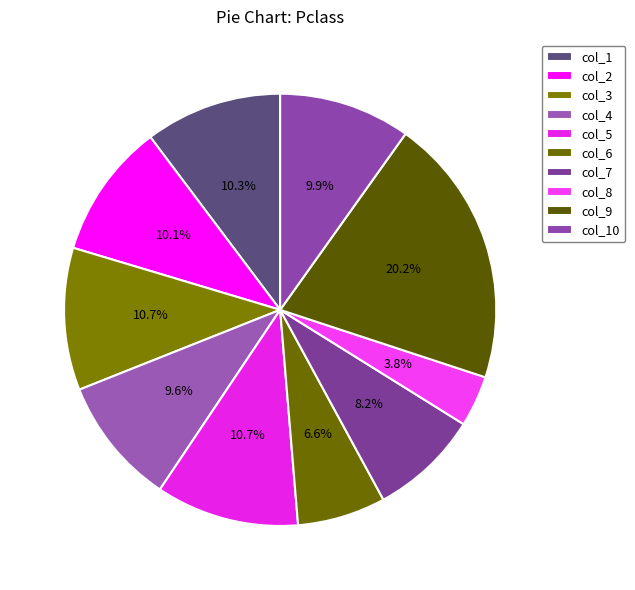

How many segments does this pie chart have?

10